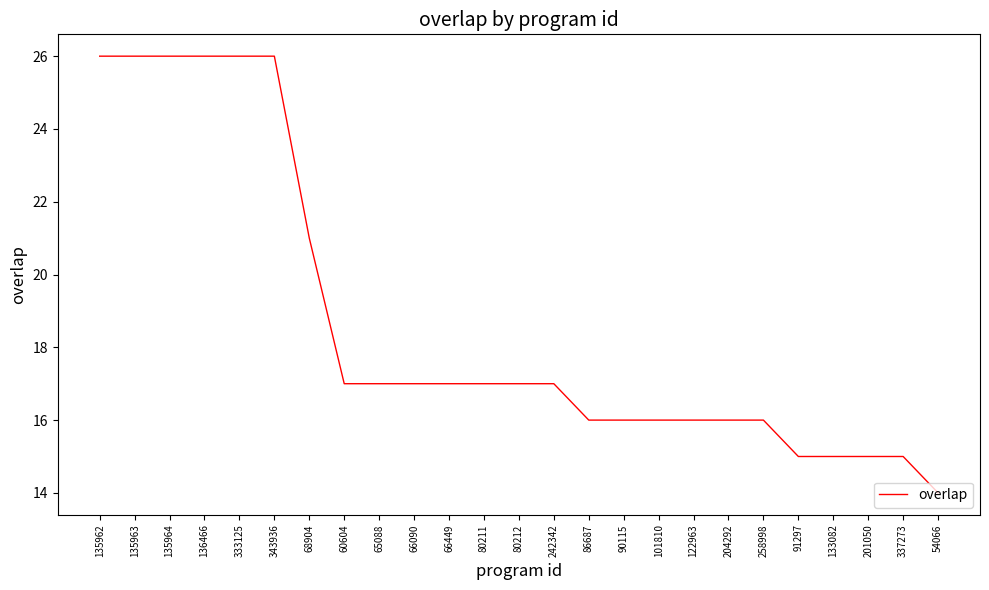

At which label does the data first exceed 17?

135962